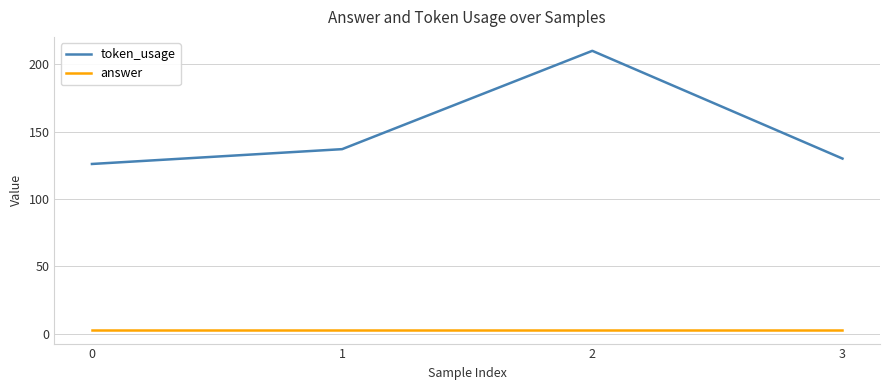

At 1, list the series in order from smallest to largest.

answer, token_usage